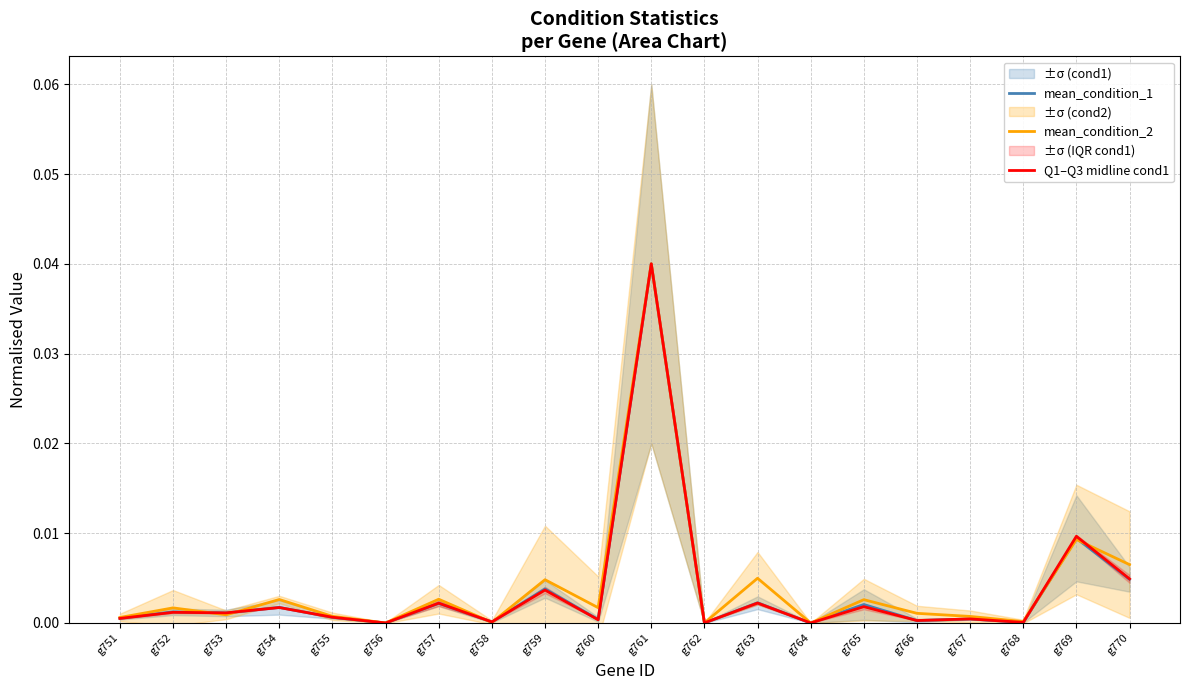

At how many categories does at least one series exceed 0?

20